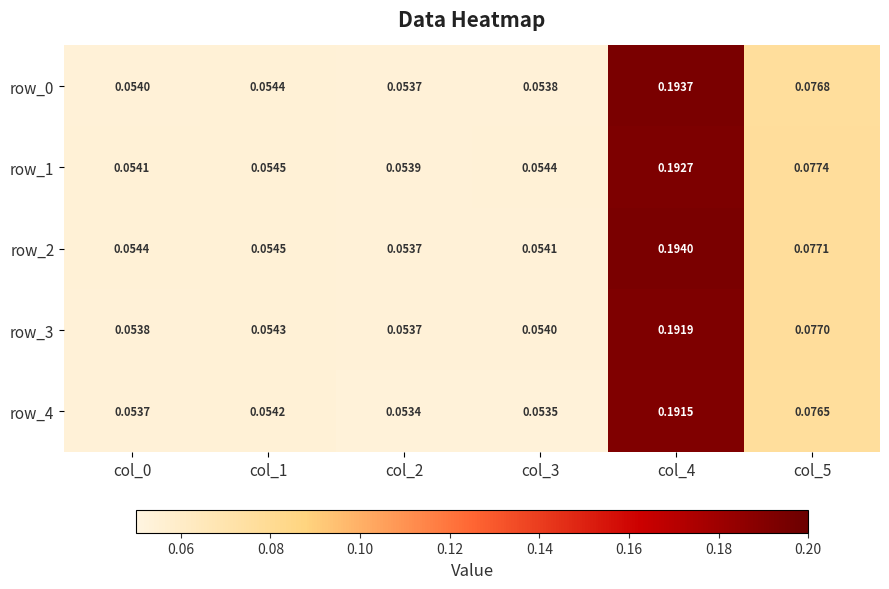

What is the difference between the row_4 values at col_4 and col_2?

0.1